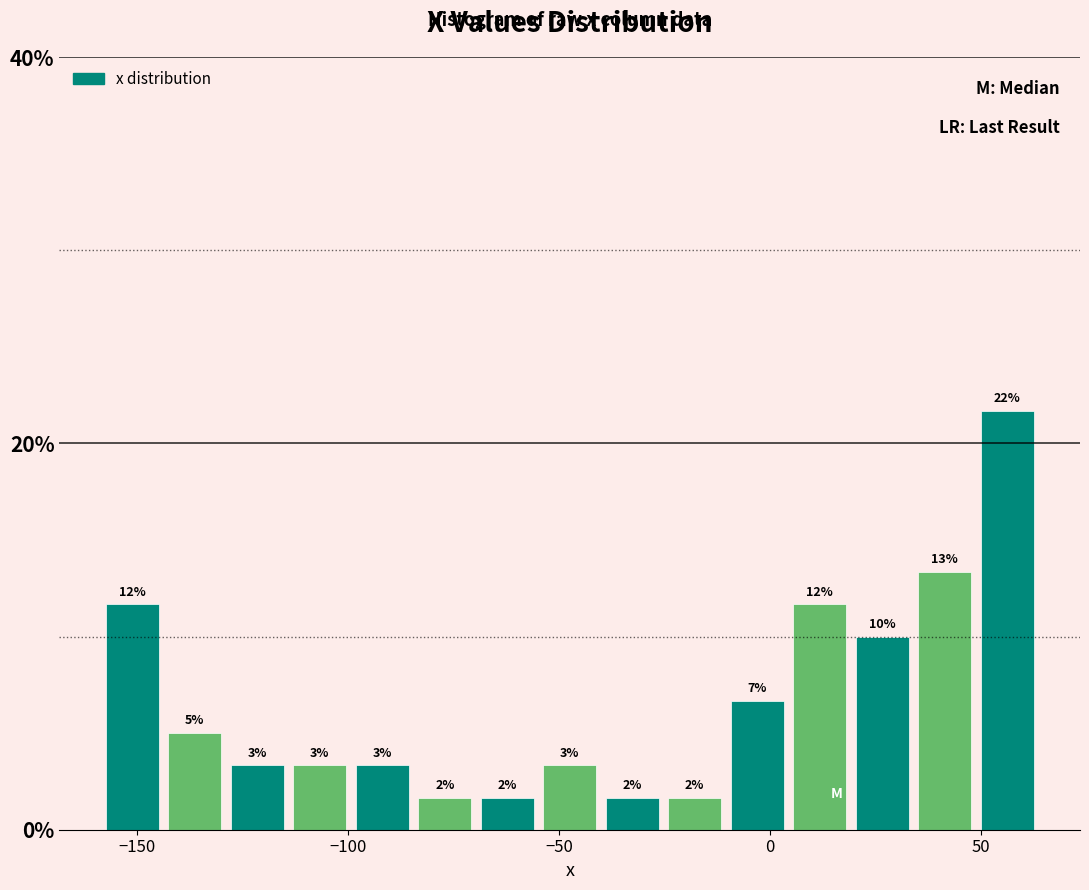

Around what value on the x-axis is the tallest bar? Give the approximate position of its centre, as read against the axis.

55